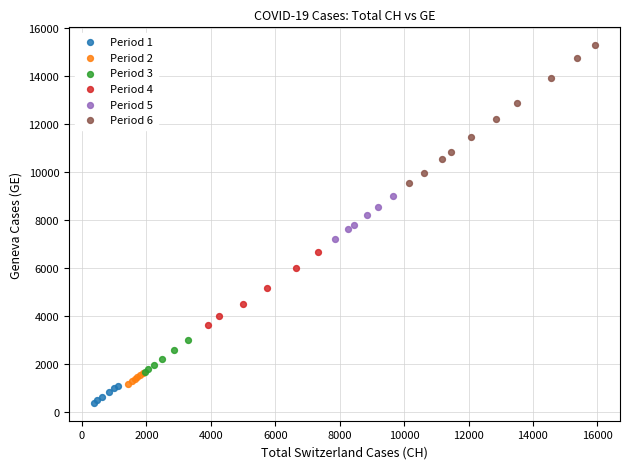

Which series has the widest spread of Y values?

Period 6